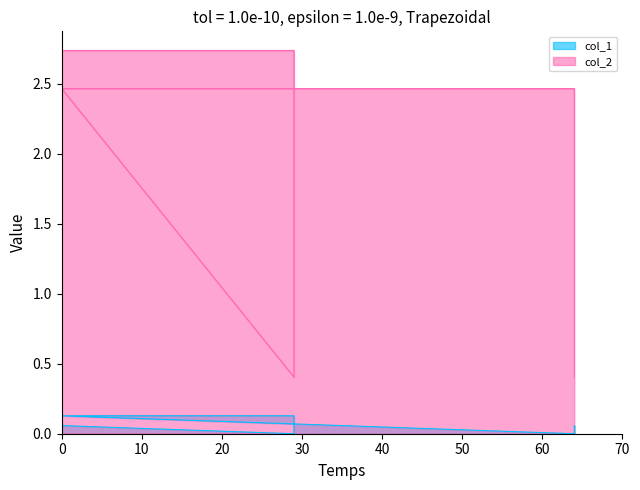

Reading left to right, transcribe all the data shown in this chart.

col_1: 0.1	0.0	0.1	0.1	0.0	0.1
col_2: 2.7	2.7	0.4	2.5	2.5	0.4